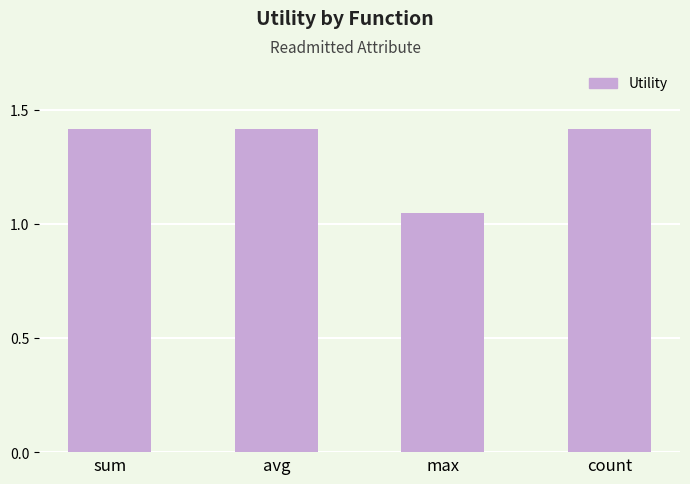

At which category does the chart reach its minimum across all series?

max